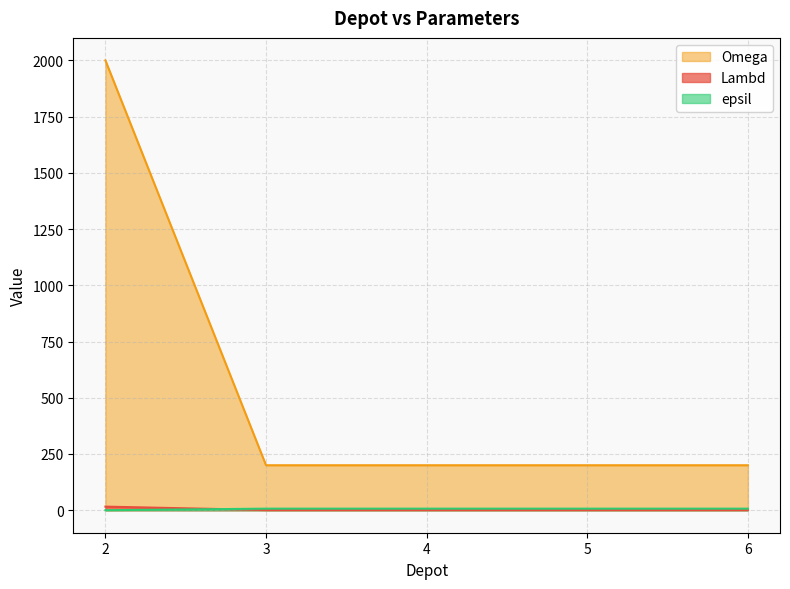

The value of Omega at 4 is 130. True or false?

False